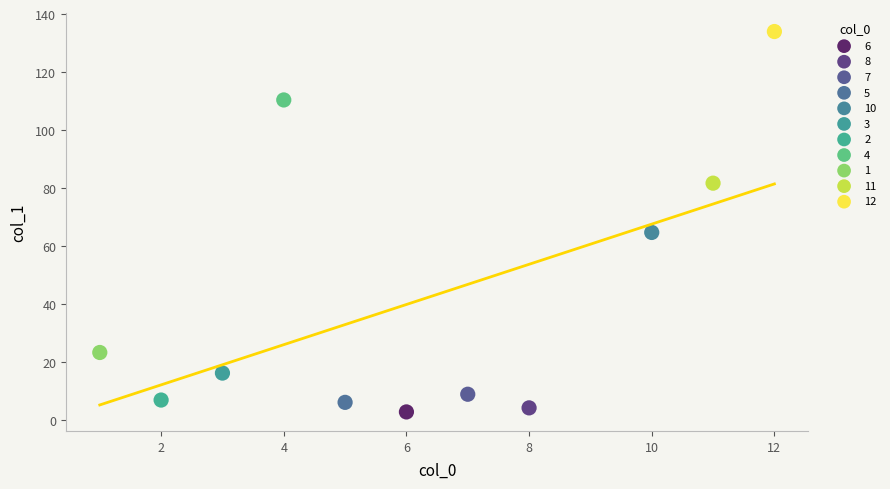

What are all the series names shown in the legend?

6, 8, 7, 5, 10, 3, 2, 4, 1, 11, 12